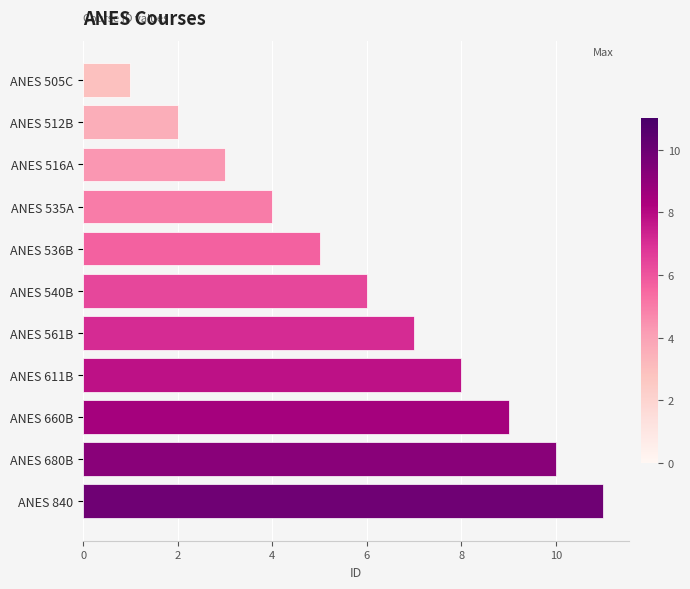

How many values are between 3 and 9?

7